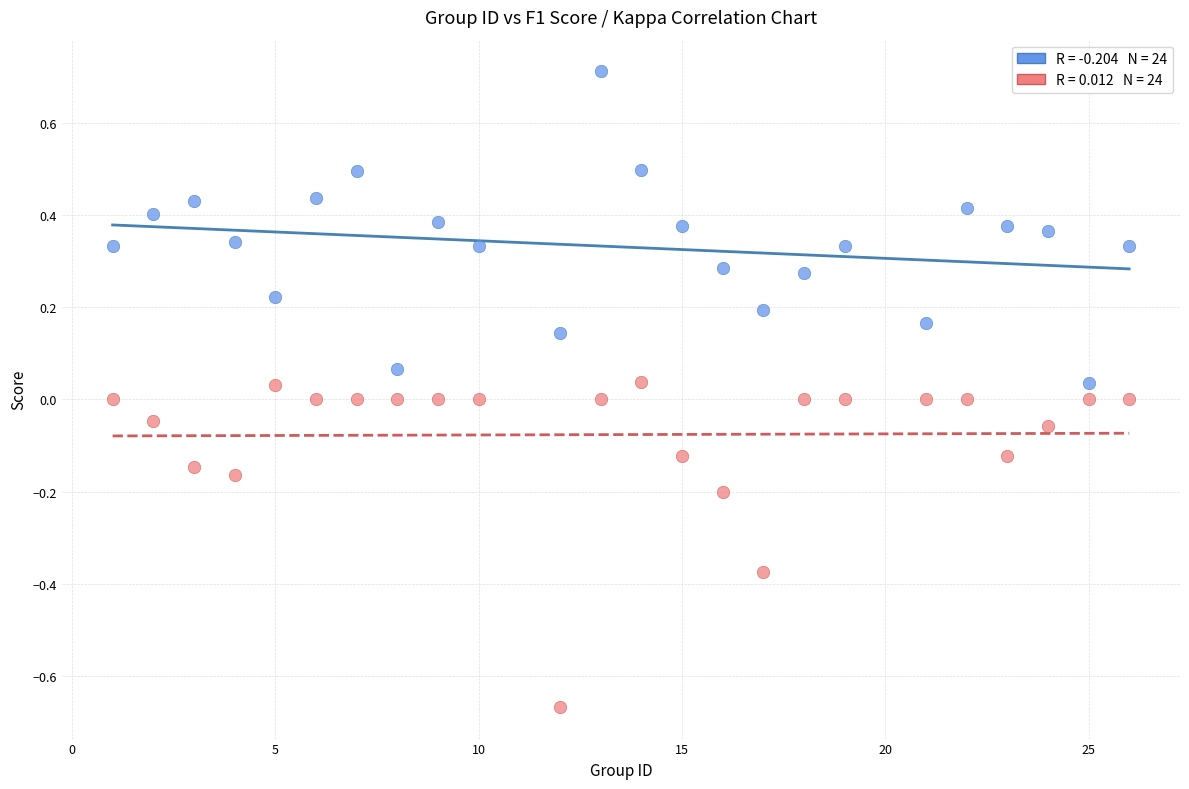

Across all data points, what is the range of Y values (max minus min)?

1.4